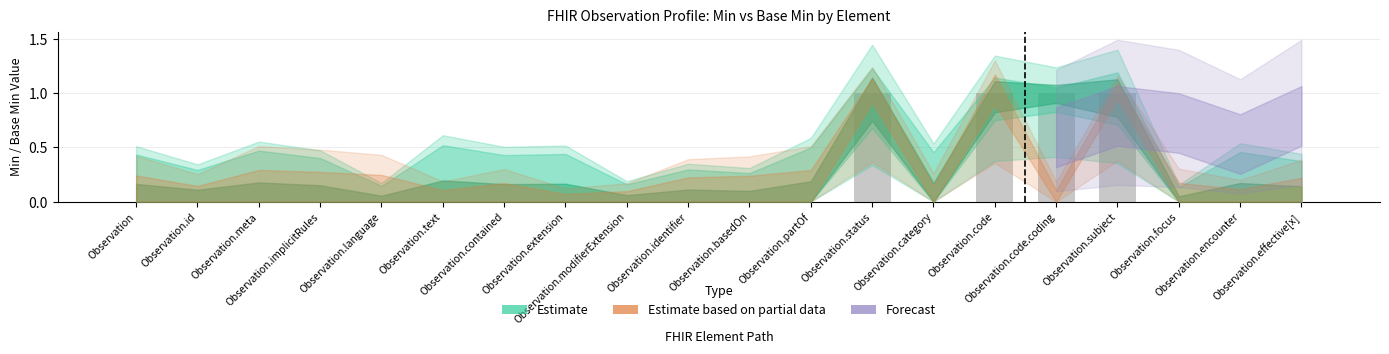

Are the bars horizontal?

No